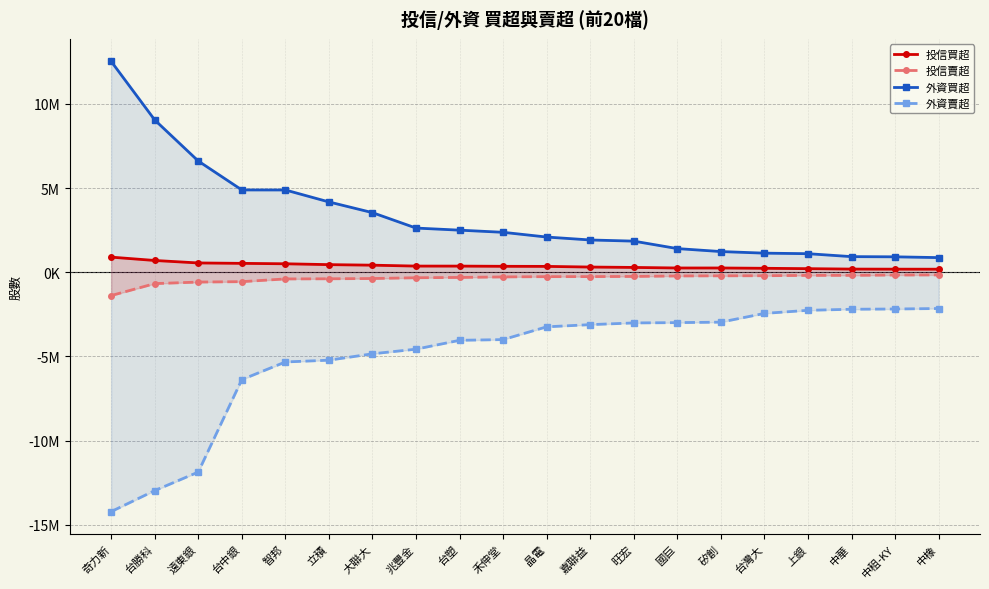

What is the maximum value shown in the chart?

12521629